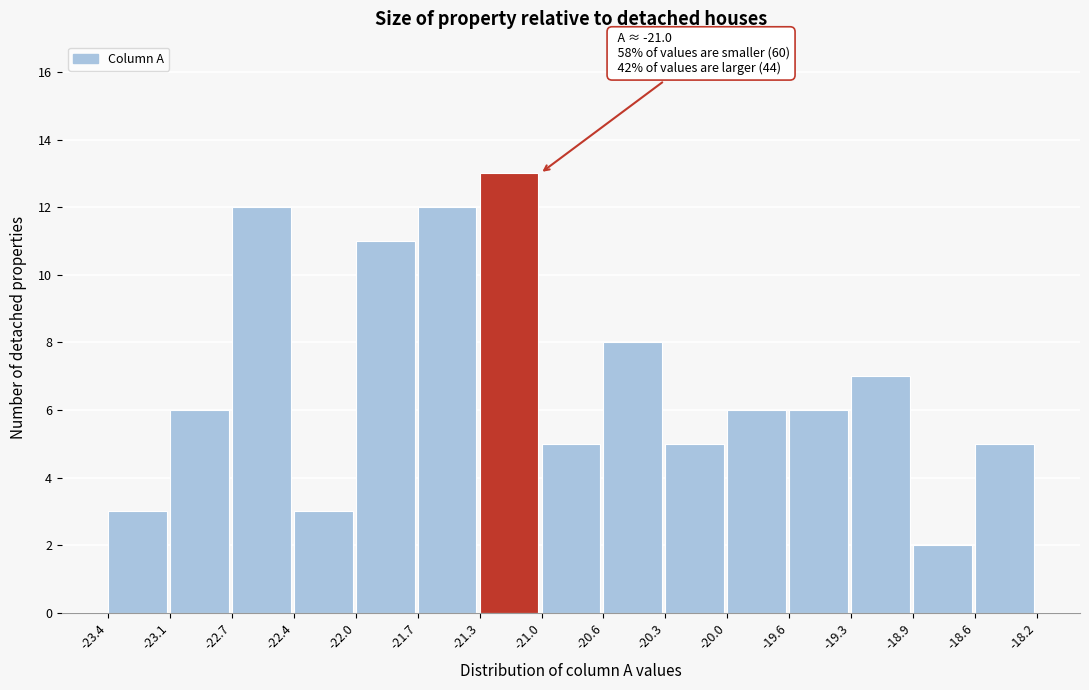

Over which range of the x-axis is the bar tallest?

-21.3 to -21.0